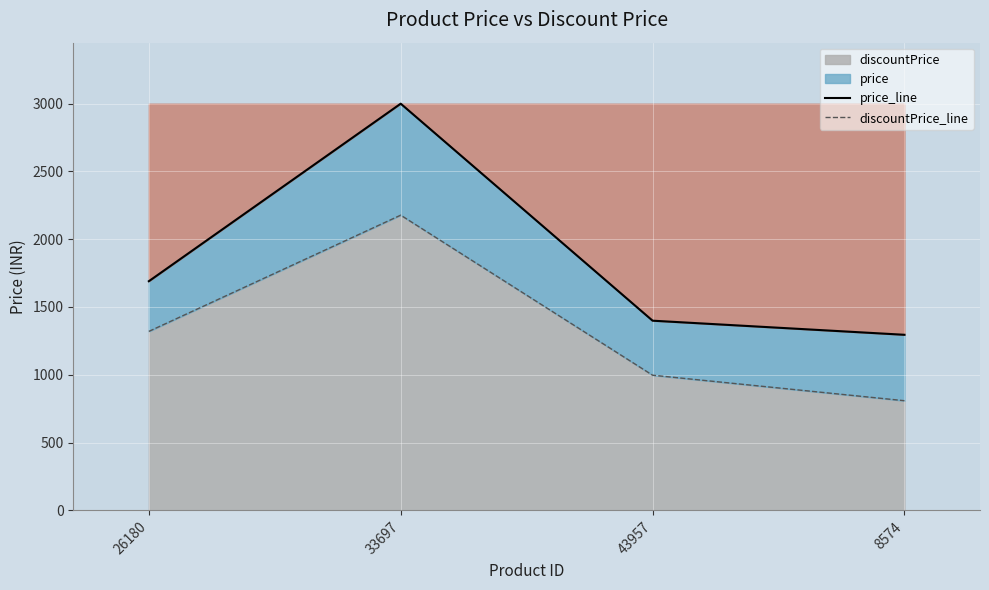

True or false: price_line and discountPrice_line intersect in this chart.

False